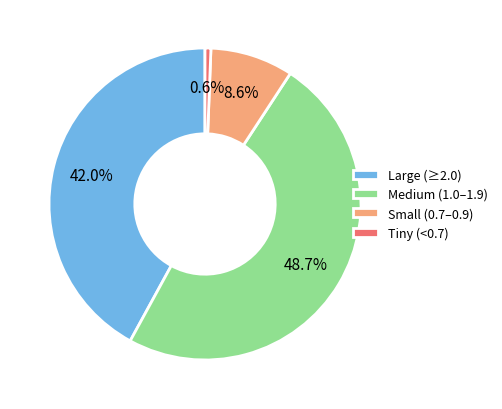

Which has a higher value, Tiny (<0.7) or Small (0.7–0.9)?

Small (0.7–0.9)